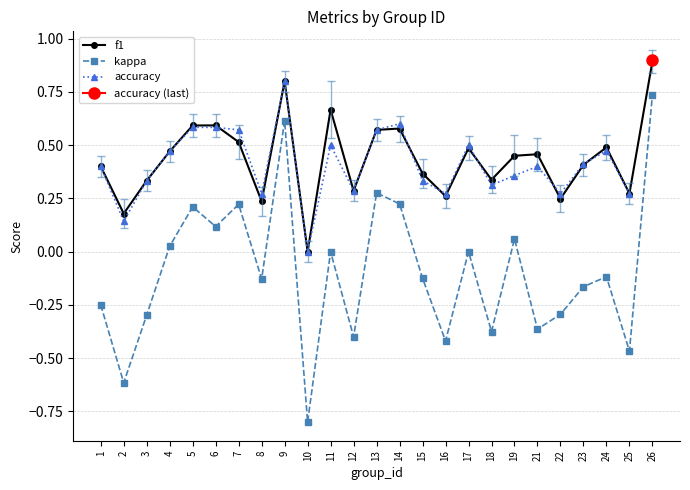

List the labels in order of kappa value, smallest first.

10, 2, 25, 16, 12, 18, 21, 3, 22, 1, 23, 8, 15, 24, 11, 17, 4, 19, 6, 5, 7, 14, 13, 9, 26